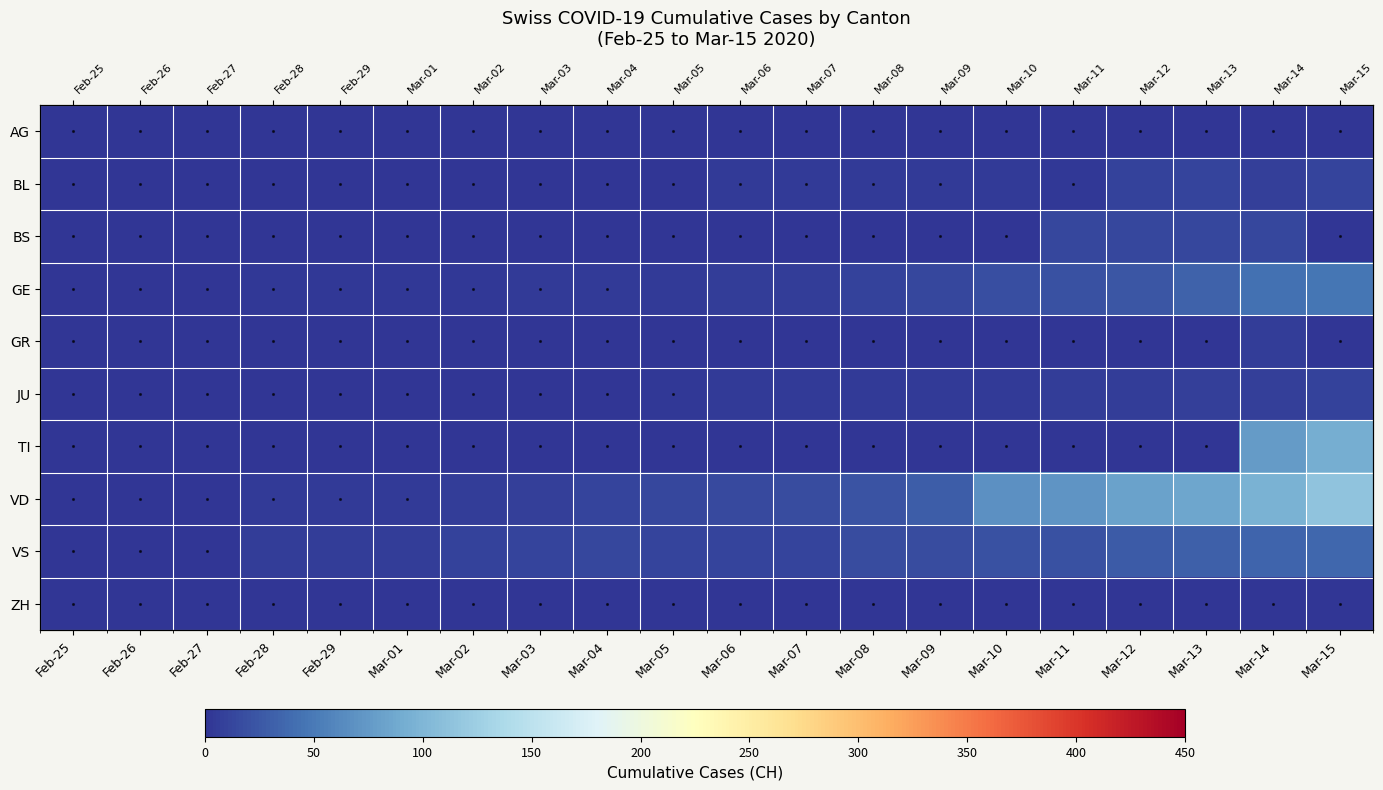

At which label does AG reach its minimum?

Feb-25